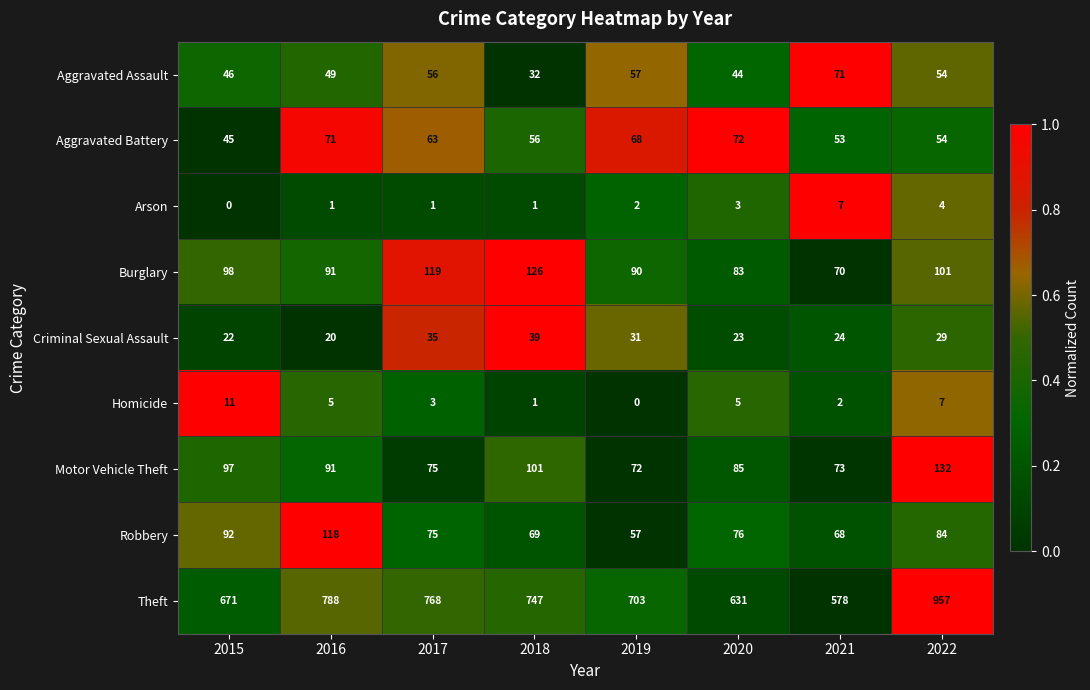

Rank the series by their maximum value, from highest to lowest.

Theft, Motor Vehicle Theft, Burglary, Robbery, Aggravated Battery, Aggravated Assault, Criminal Sexual Assault, Homicide, Arson